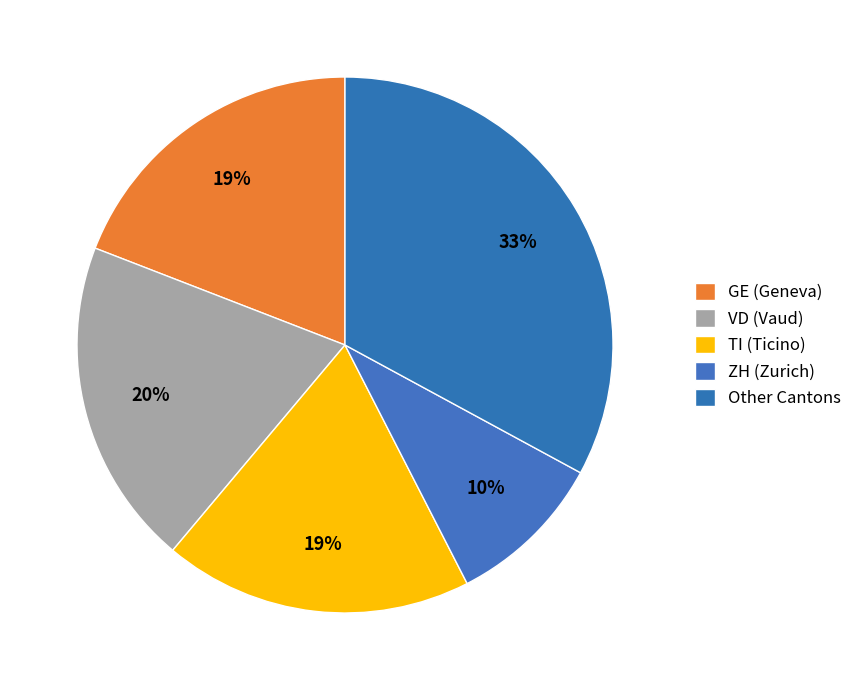

How many segments does this pie chart have?

5